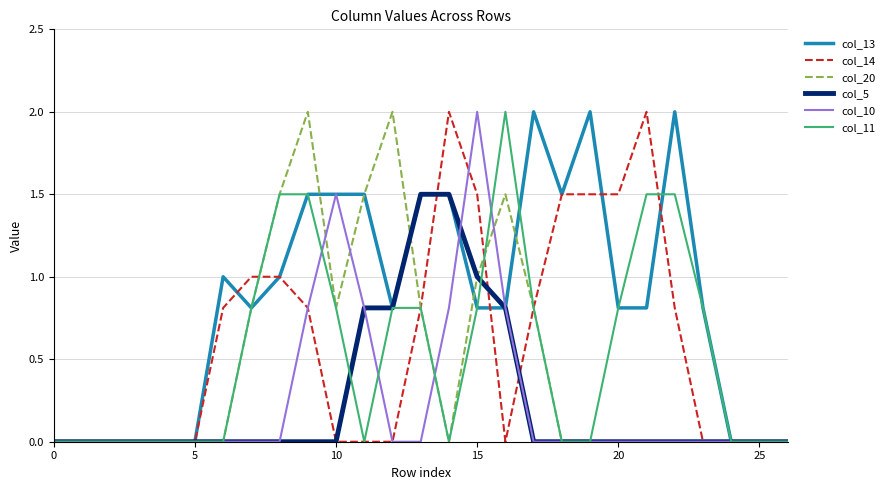

Which series has the largest total across all categories?

col_13